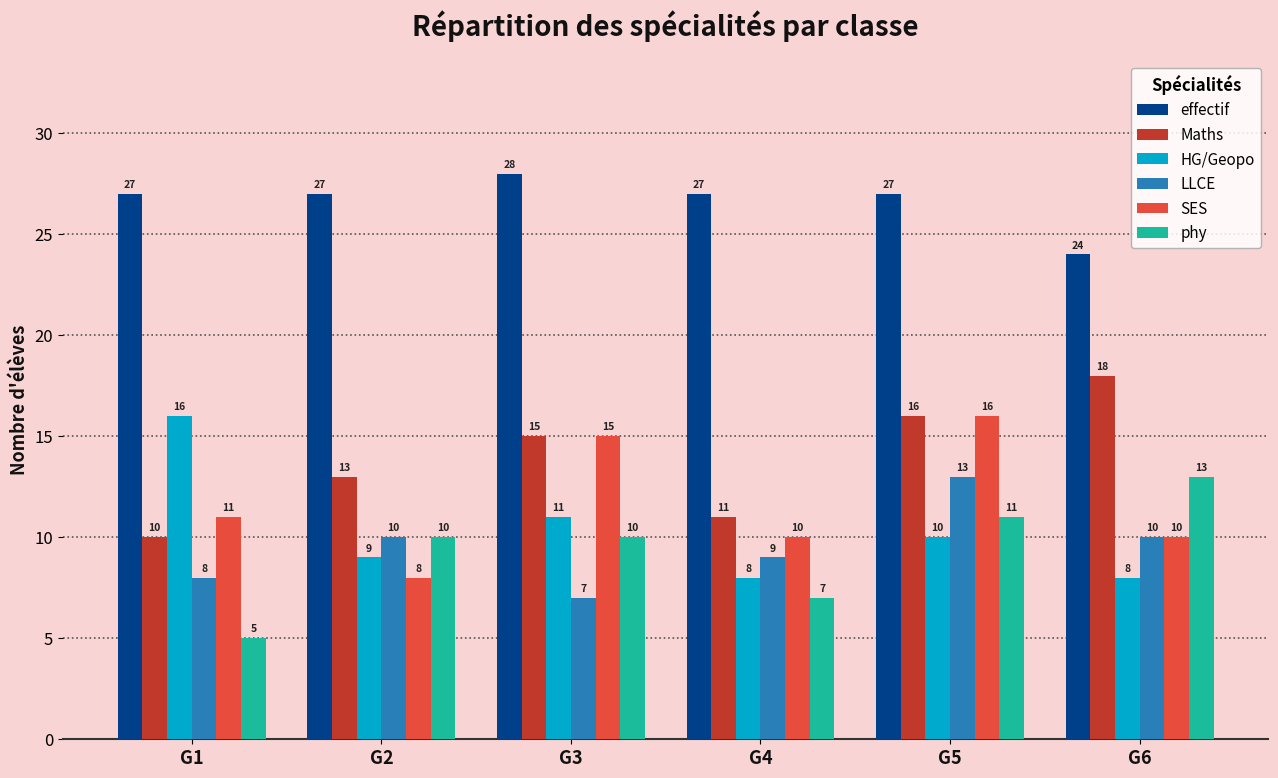

Does the chart contain stacked bars?

No